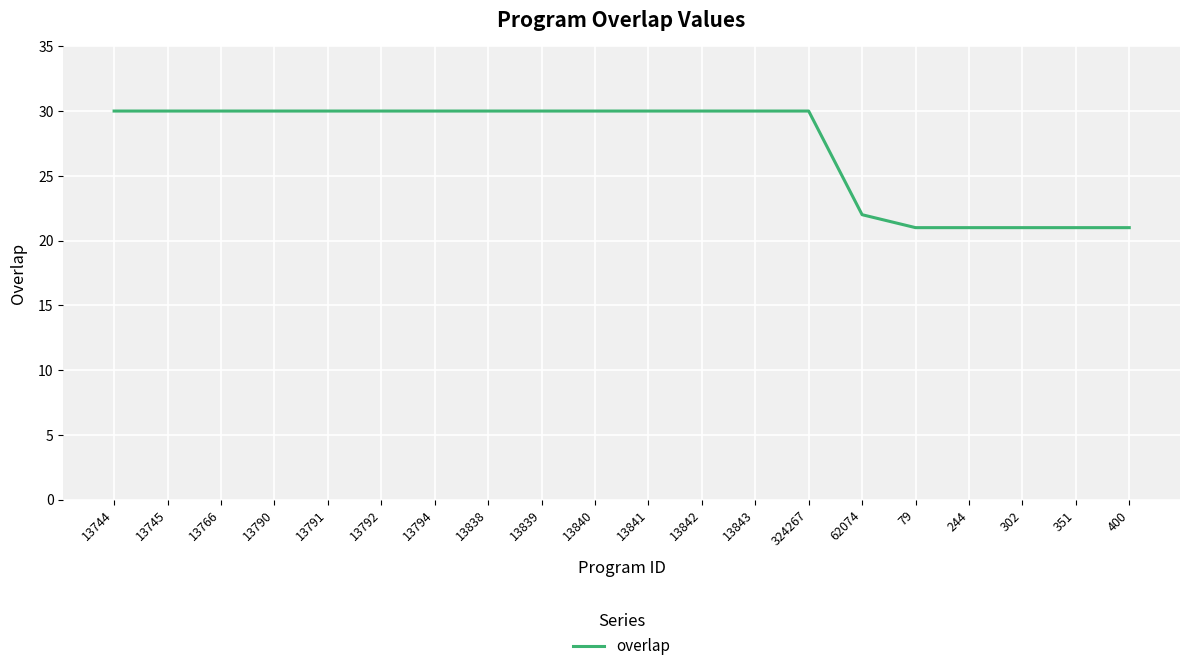

Reading right to left, transcribe all the data shown in this chart.

400=21	351=21	302=21	244=21	79=21	62074=22	324267=30	13843=30	13842=30	13841=30	13840=30	13839=30	13838=30	13794=30	13792=30	13791=30	13790=30	13766=30	13745=30	13744=30